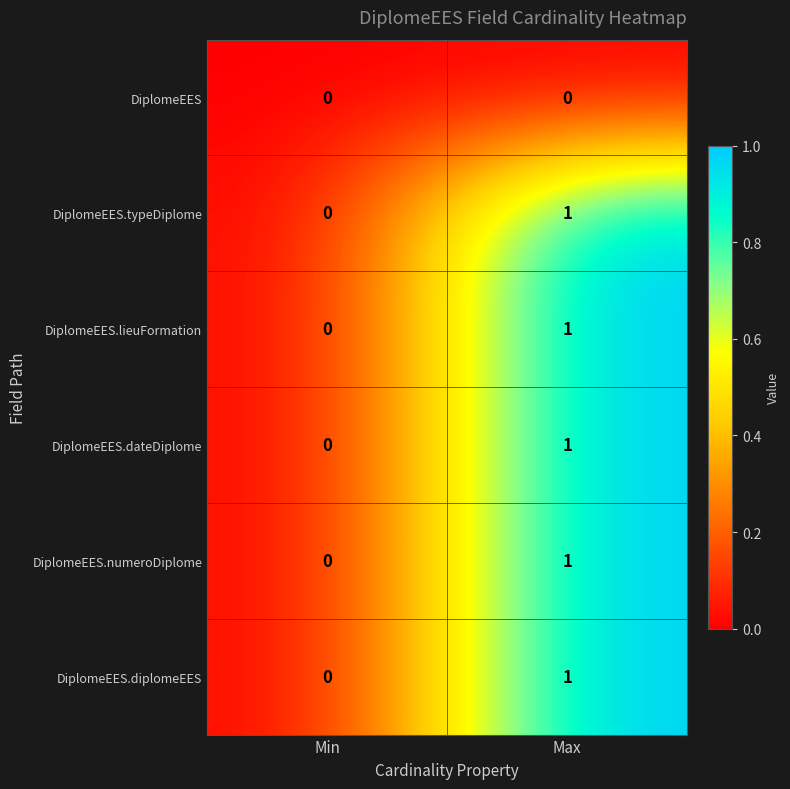

List the labels in order of DiplomeEES.numeroDiplome value, smallest first.

Min, Max